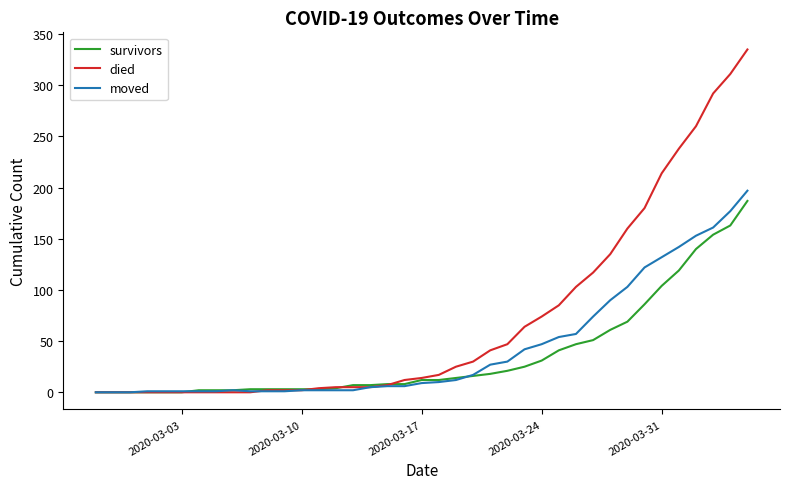

Which series has the widest spread of values?

died